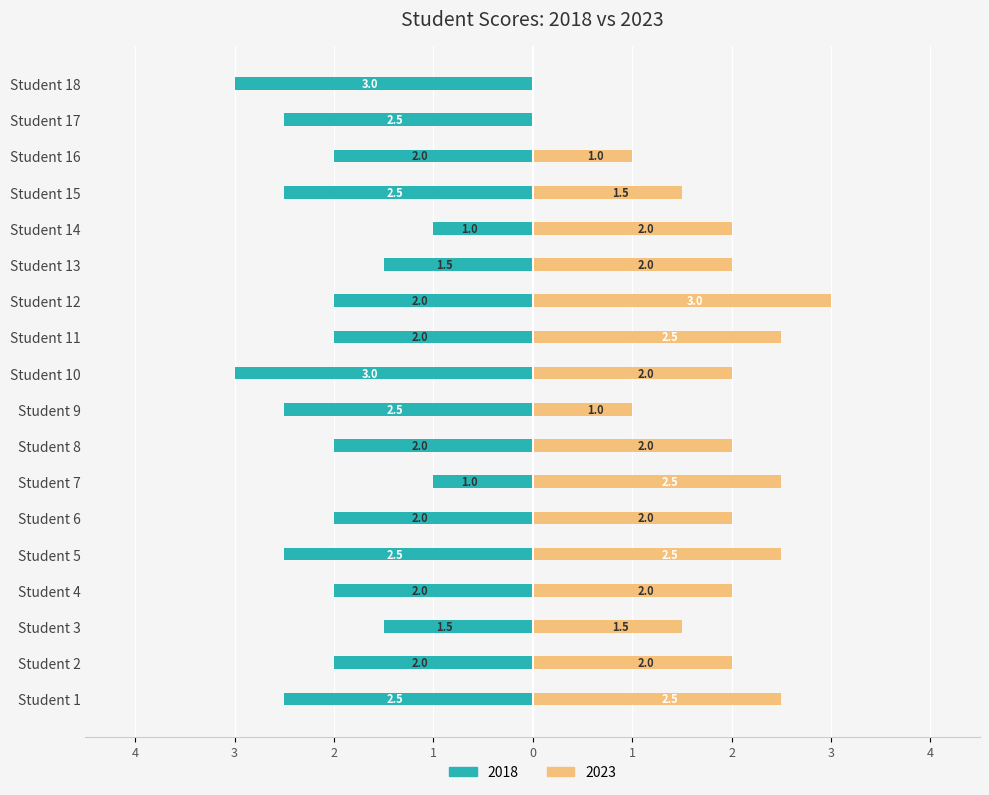

Reading left to right, what are all the values shown in this chart?

2018: Student 1=-2.5	Student 2=-2.0	Student 3=-1.5	Student 4=-2.0	Student 5=-2.5	Student 6=-2.0	Student 7=-1.0	Student 8=-2.0	Student 9=-2.5	Student 10=-3.0	Student 11=-2.0	Student 12=-2.0	Student 13=-1.5	Student 14=-1.0	Student 15=-2.5	Student 16=-2.0	Student 17=-2.5	Student 18=-3.0
2023: Student 1=2.5	Student 2=2.0	Student 3=1.5	Student 4=2.0	Student 5=2.5	Student 6=2.0	Student 7=2.5	Student 8=2.0	Student 9=1.0	Student 10=2.0	Student 11=2.5	Student 12=3.0	Student 13=2.0	Student 14=2.0	Student 15=1.5	Student 16=1.0	Student 17=0.0	Student 18=0.0